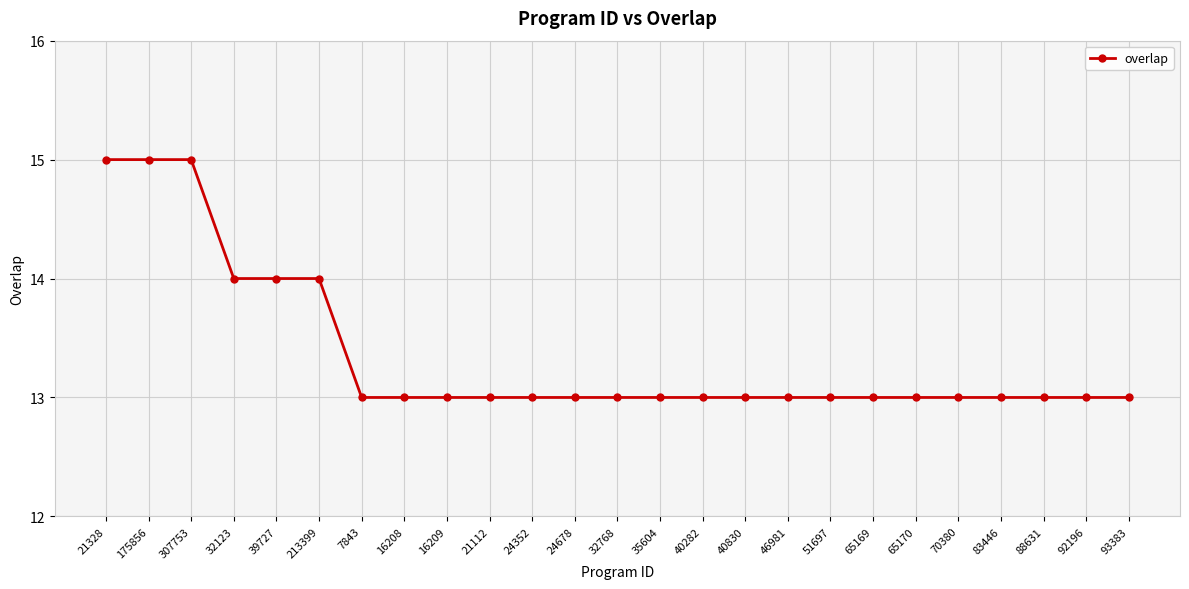

What position from the left is 88631?

23